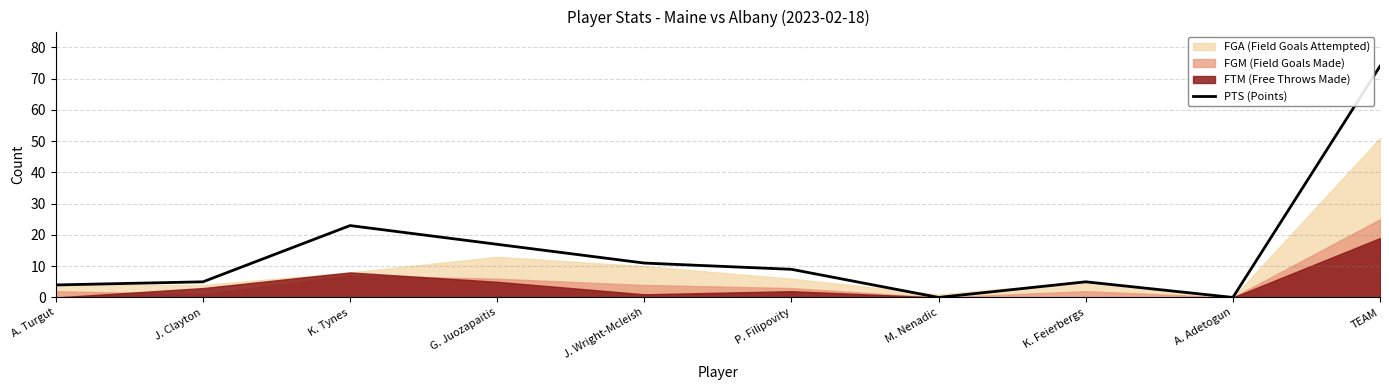

True or false: the data shows 8 at J. Clayton.

False